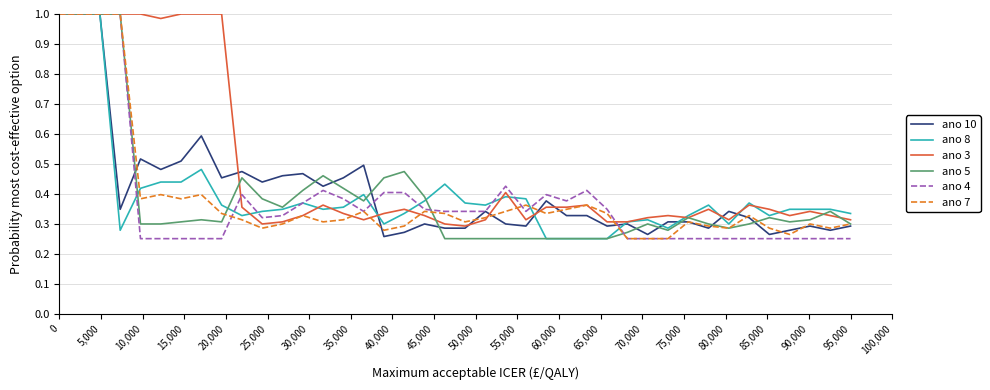

Which series has the largest total across all categories?

ano 3